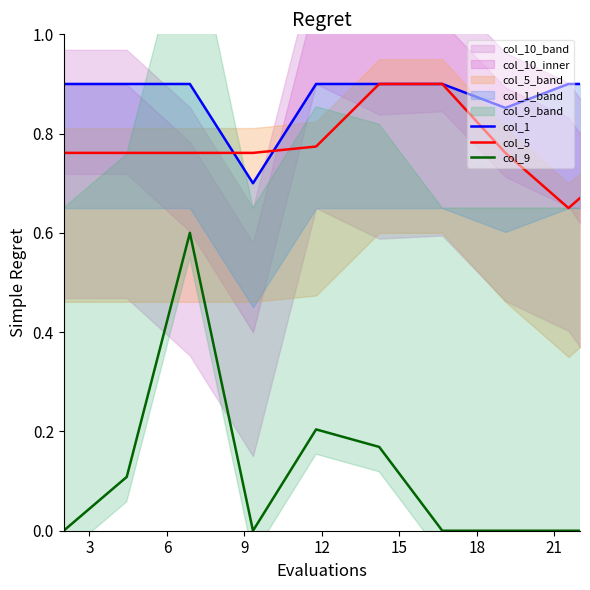

True or false: col_9 has more than 0 interior local peaks.

True